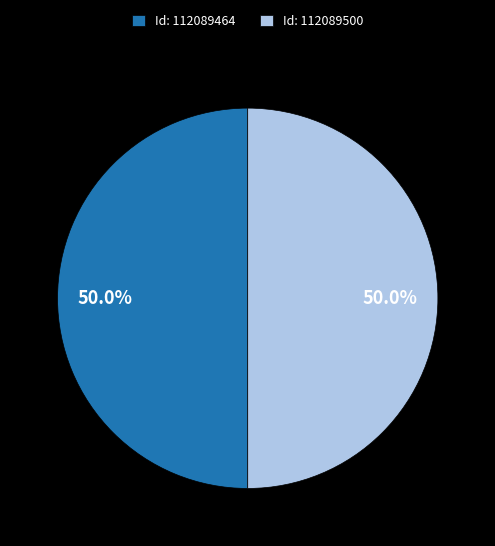

What is the ratio of the value at Id: 112089464 to the value at Id: 112089500?

1.0